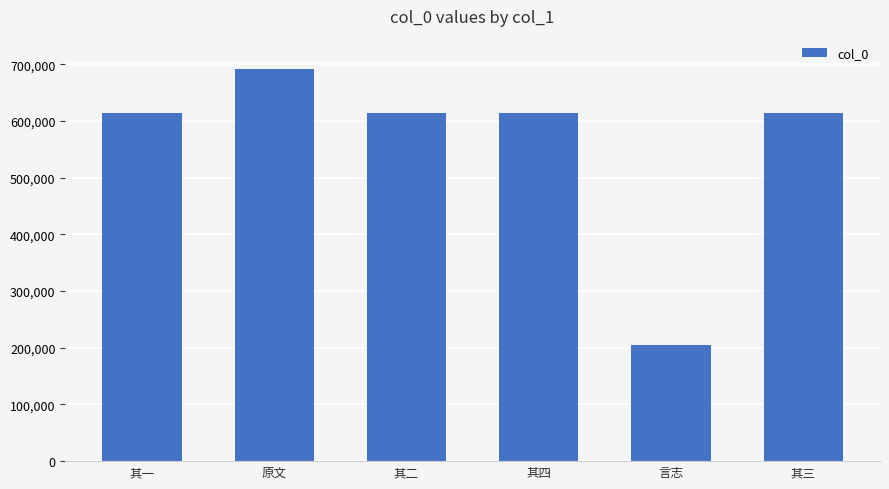

The chart shows a value of 854005 at 其三. True or false?

False